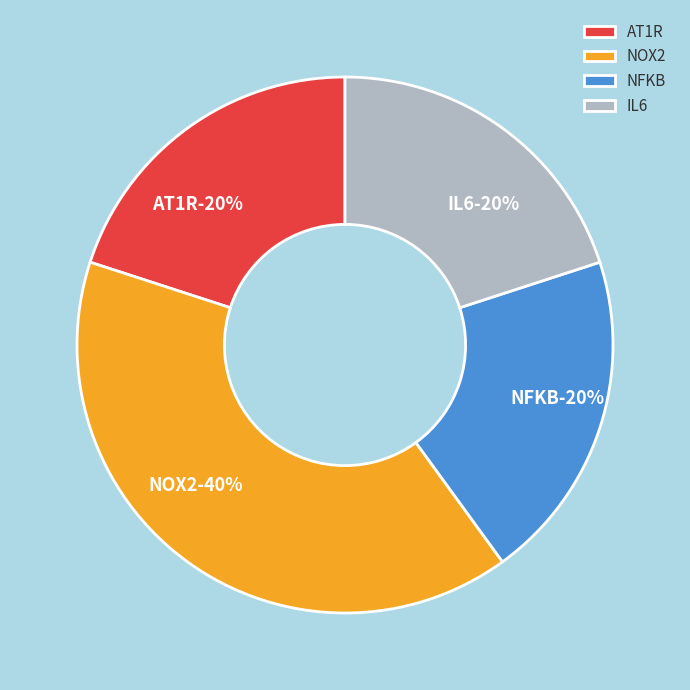

Combined, what portion of the pie is NFKB and AT1R?

40.0%